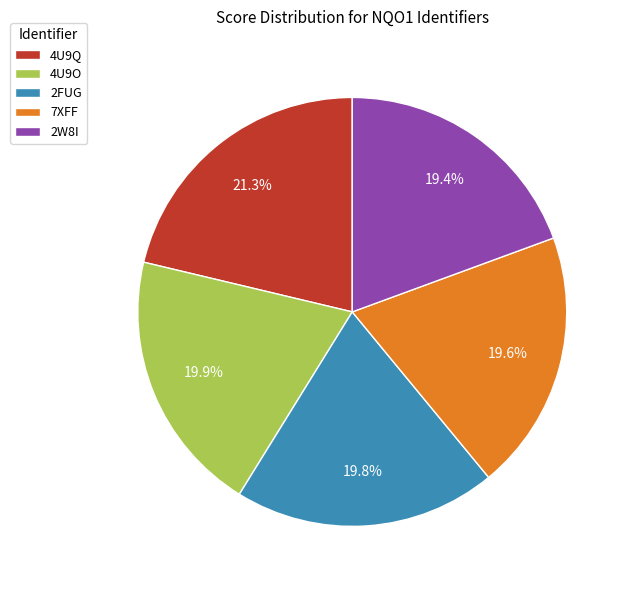

To the nearest percent, what portion does 2FUG represent?

20%